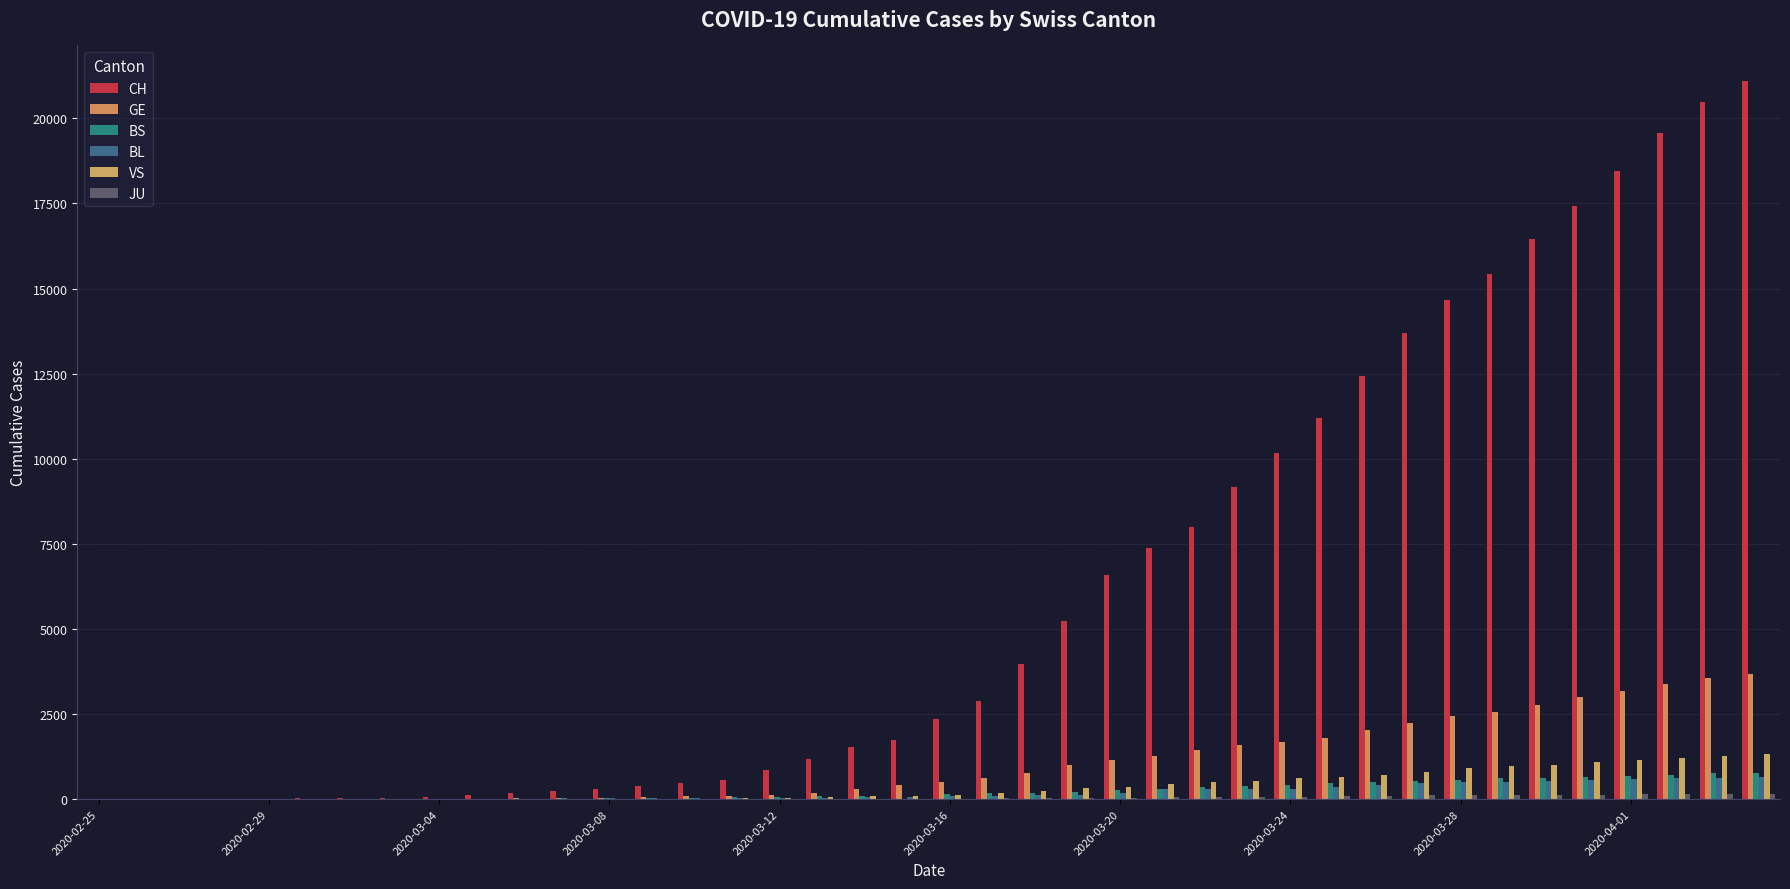

Are the bars grouped side by side (vs. stacked)?

Yes